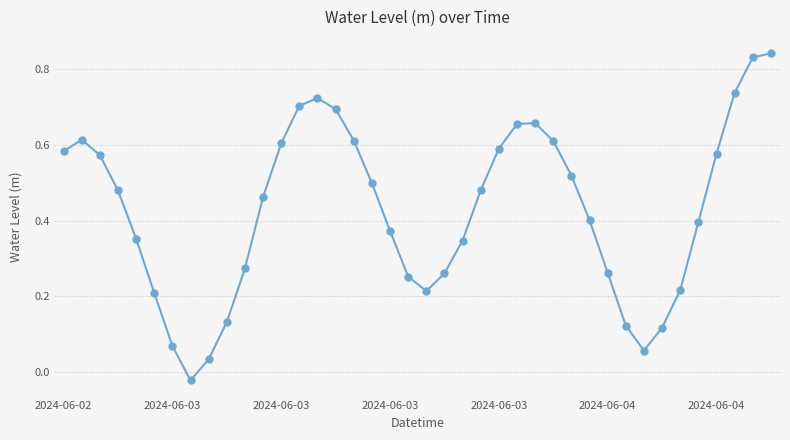

How many interior local valleys (lower than both neighbors) does the data have?

3